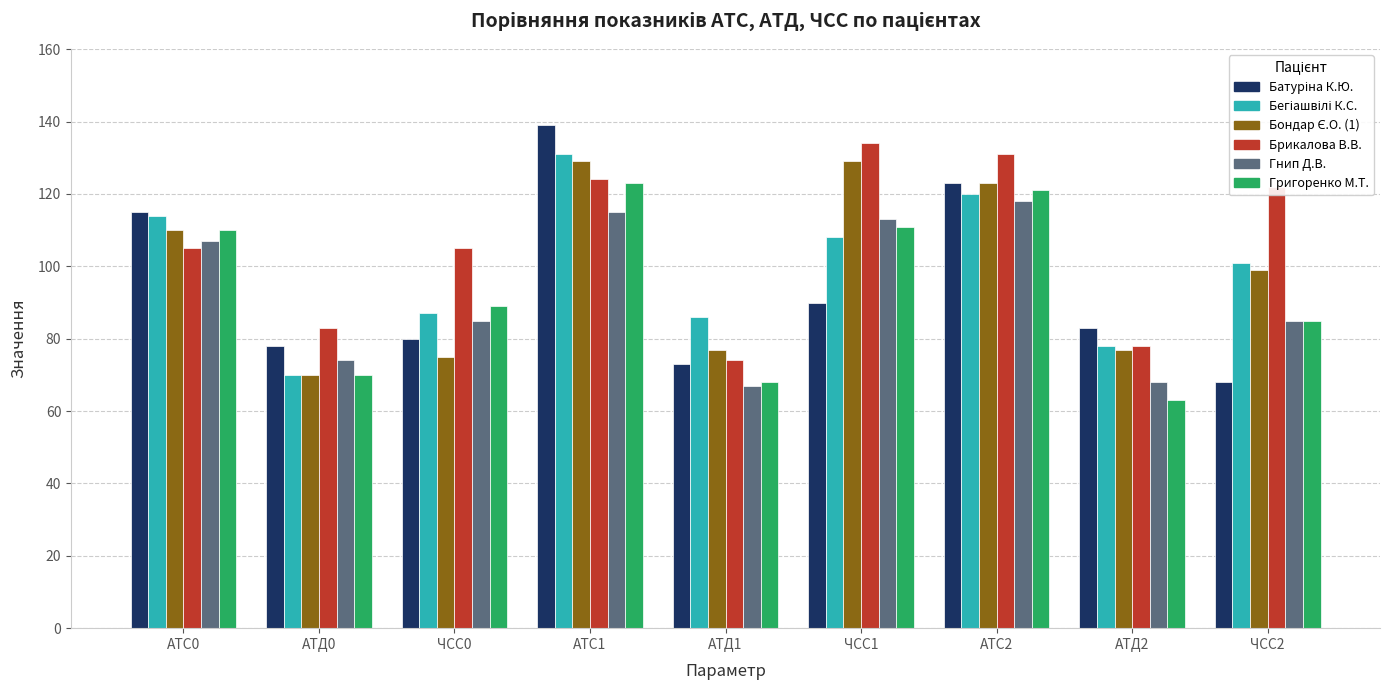

How many values in the Григоренко М.Т. series are below 89?

4